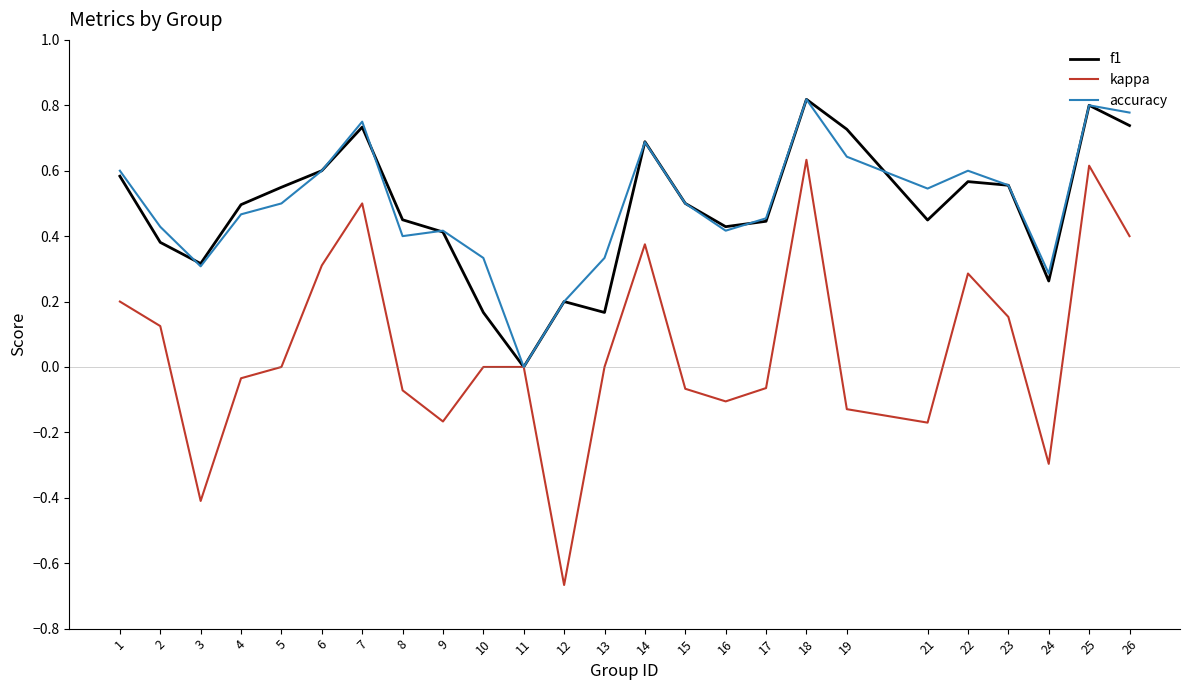

Which series has the widest spread of values?

kappa